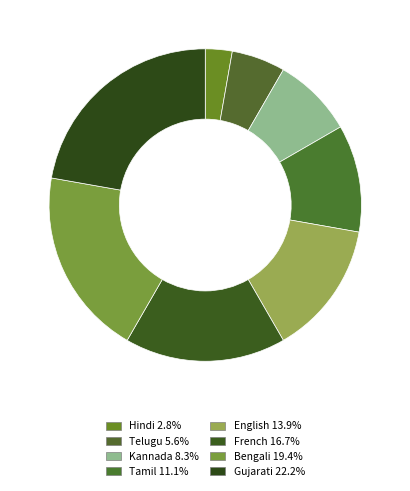

To the nearest percent, what is the combined percentage of Gujarati and Bengali?

42%